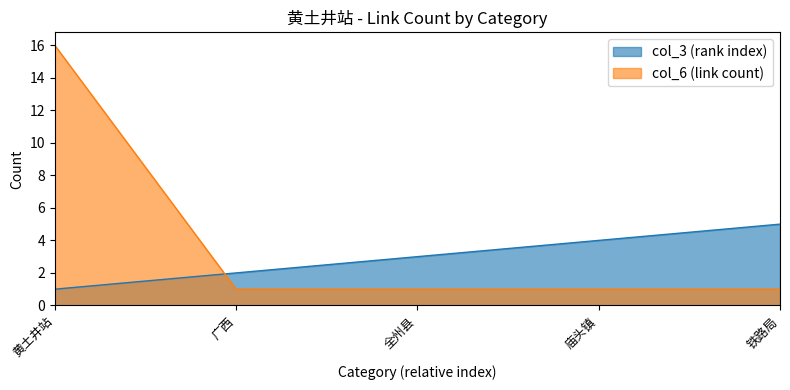

What is the label of the 2nd point from the left?

广西